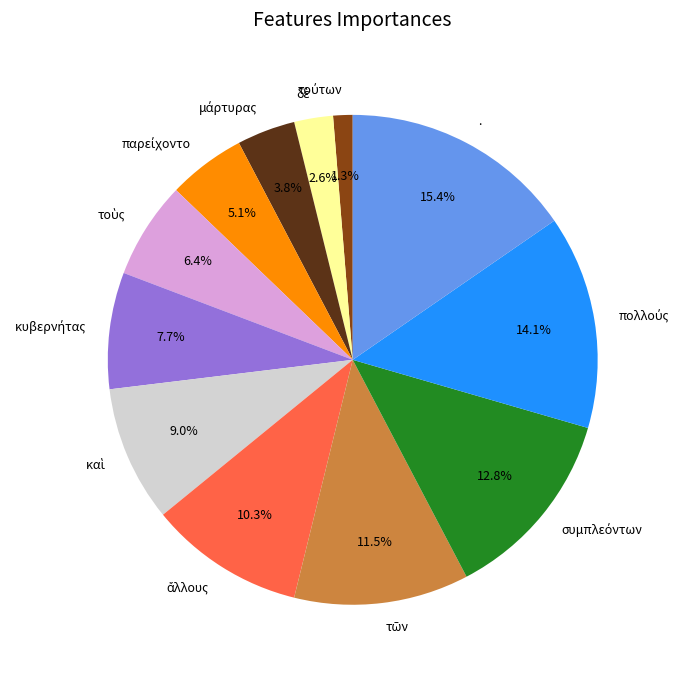

Does any single category account for the majority?

No